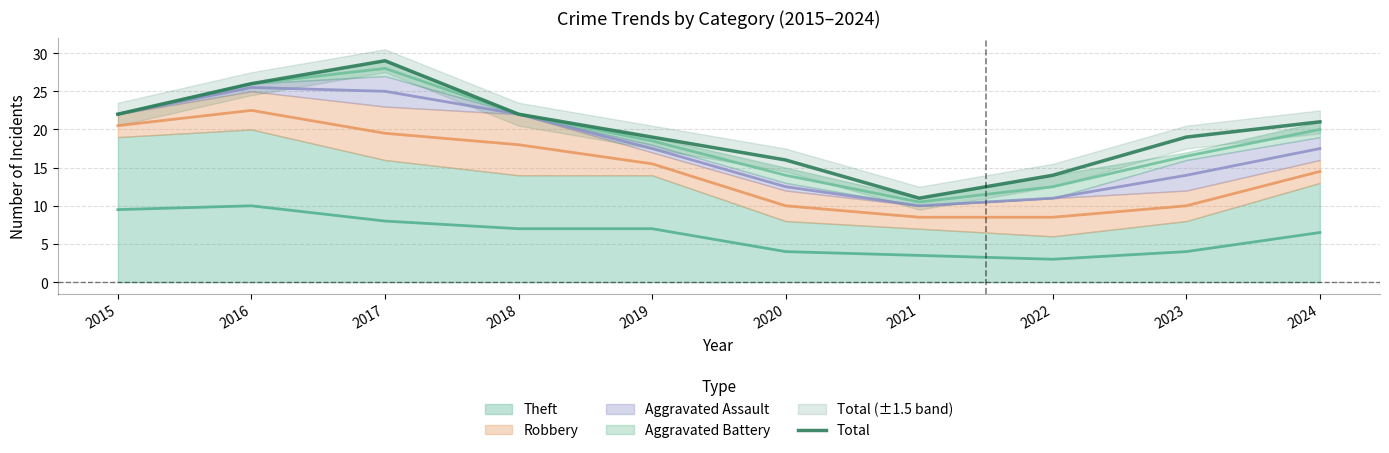

List the labels in order of value, largest first.

2017, 2016, 2015, 2018, 2024, 2019, 2023, 2020, 2022, 2021